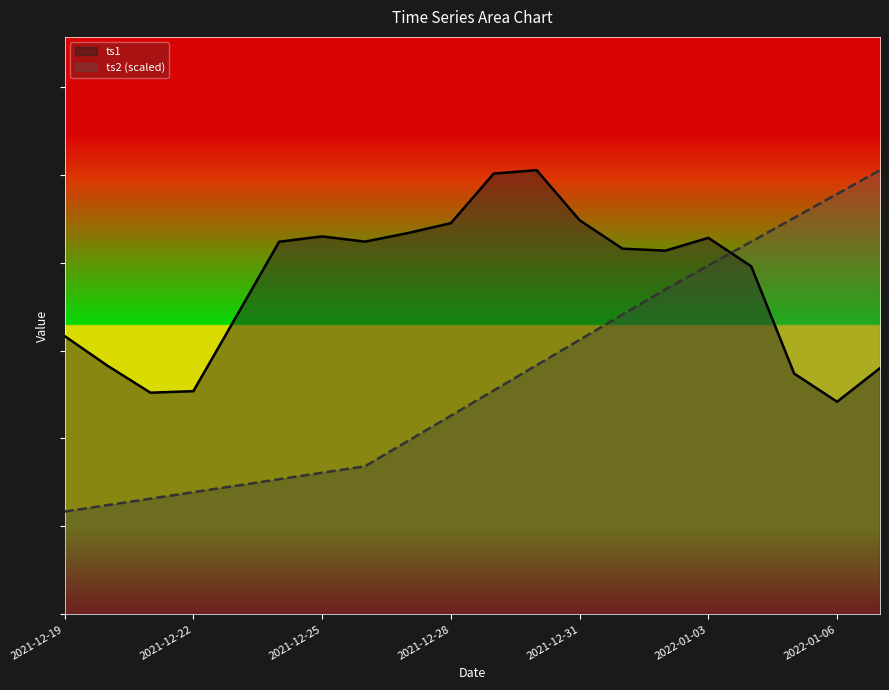

Which category has the highest value in the ts2_norm series?

2022-01-07